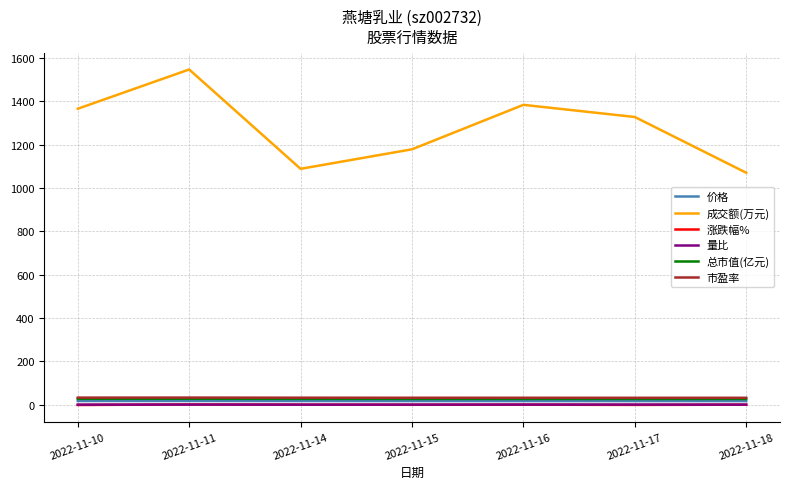

What is the sum of the 市盈率 values at 2022-11-11 and 2022-11-18?

65.8